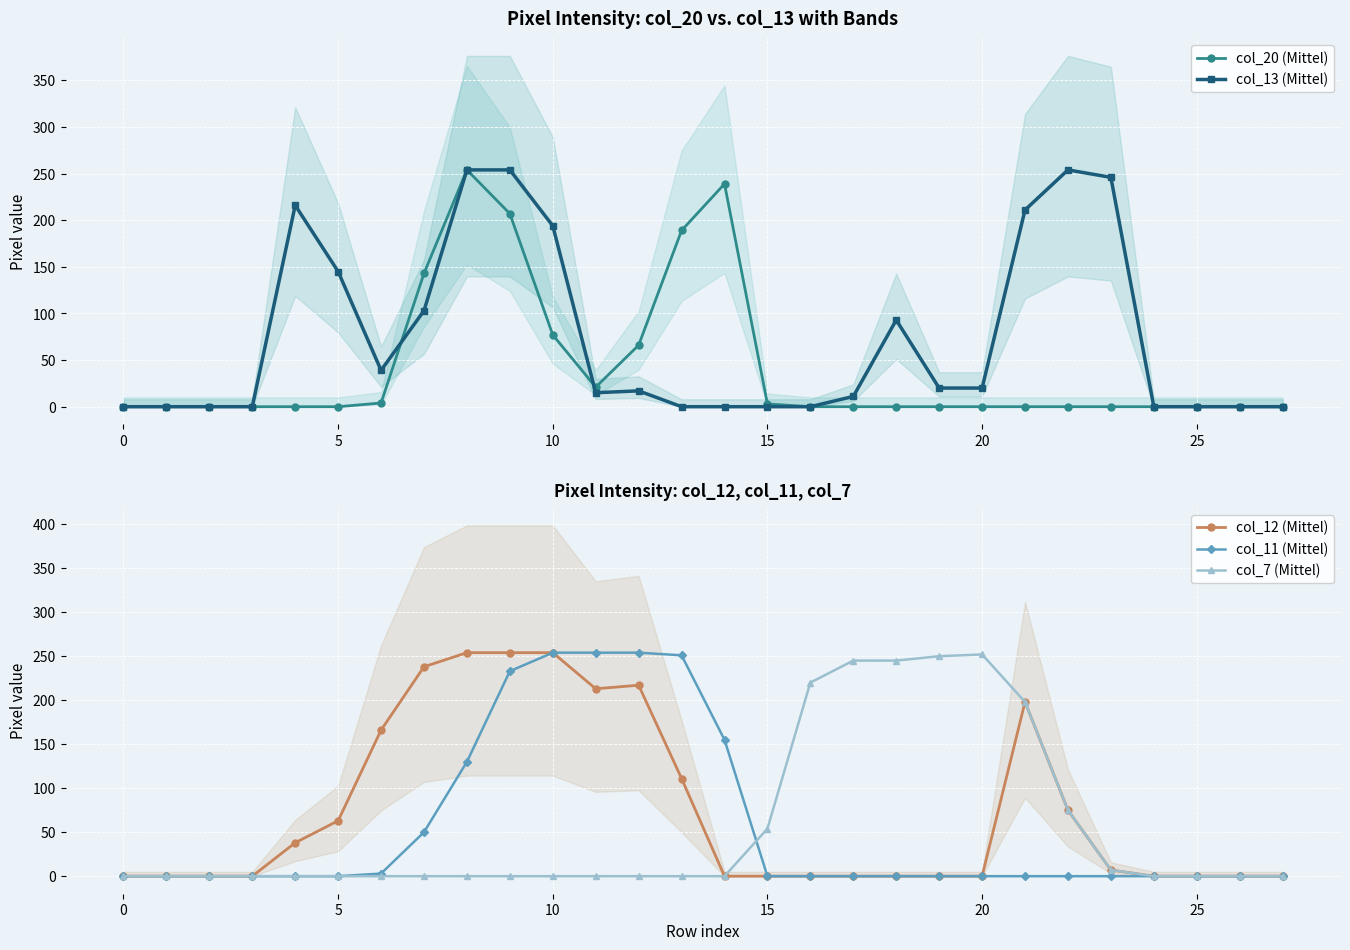

The col_20 (Mittel) series shows 0 at 16. True or false?

True